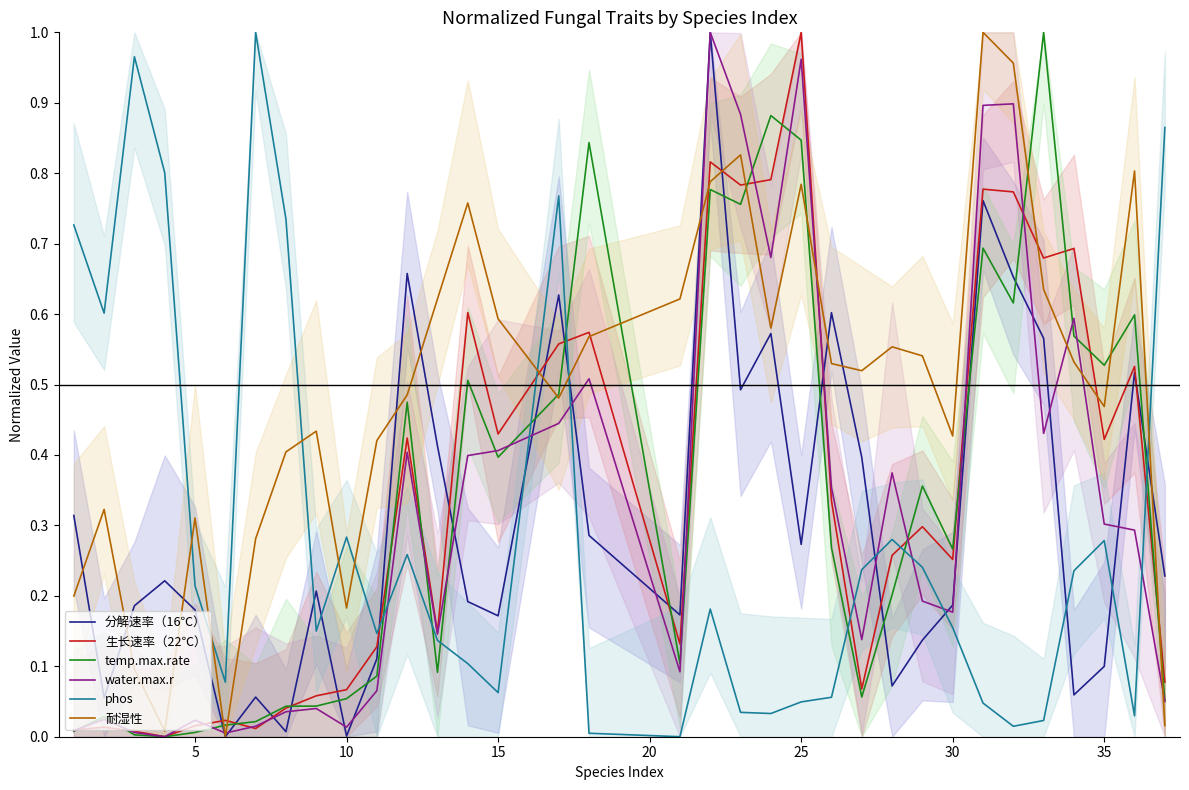

The value of water.max.r at 35 is 0.3. True or false?

True